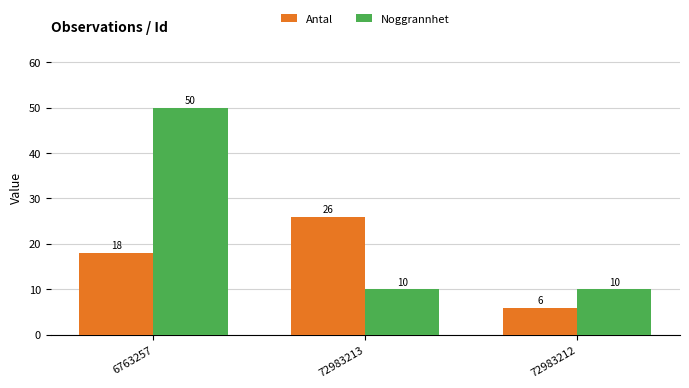

True or false: Antal has a value of 18 at 6763257.

True